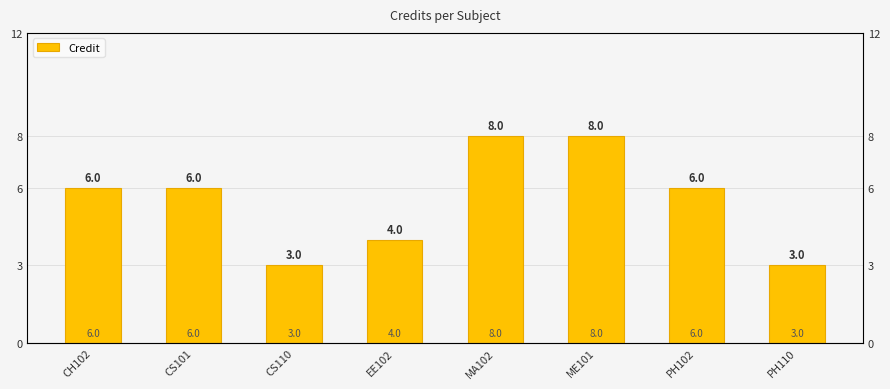

Where is the data nearest to the value 5?

CH102